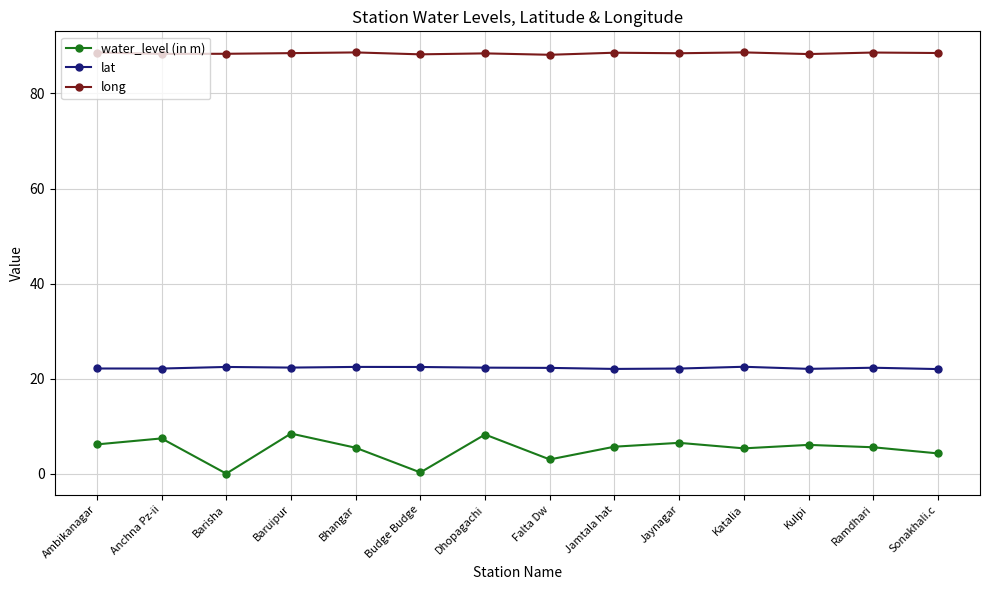

What is the spread (max minus min) of values at Anchna Pz-ii?

80.8